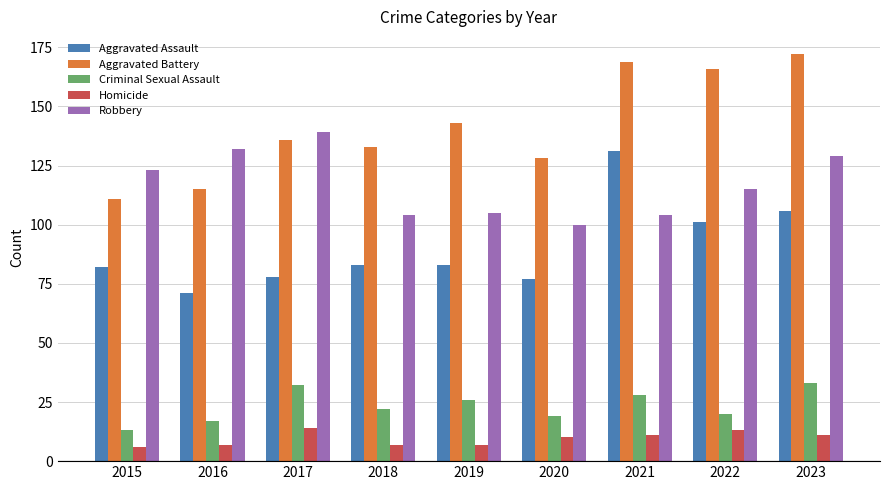

What is the maximum value for Aggravated Assault?

131